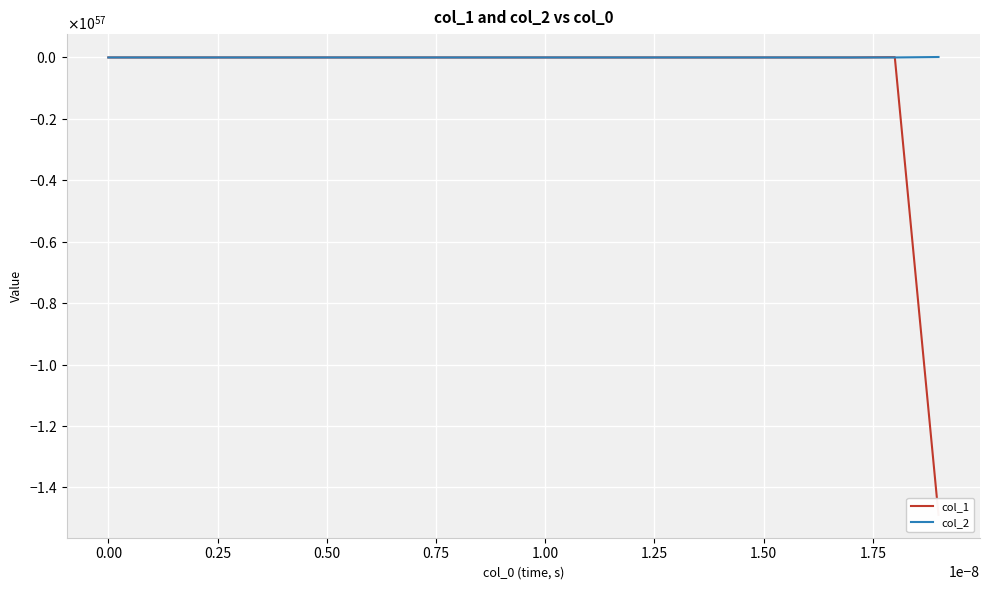

What is the average value of the col_2 series?

74497525887038729780802846067837302526431613142695936